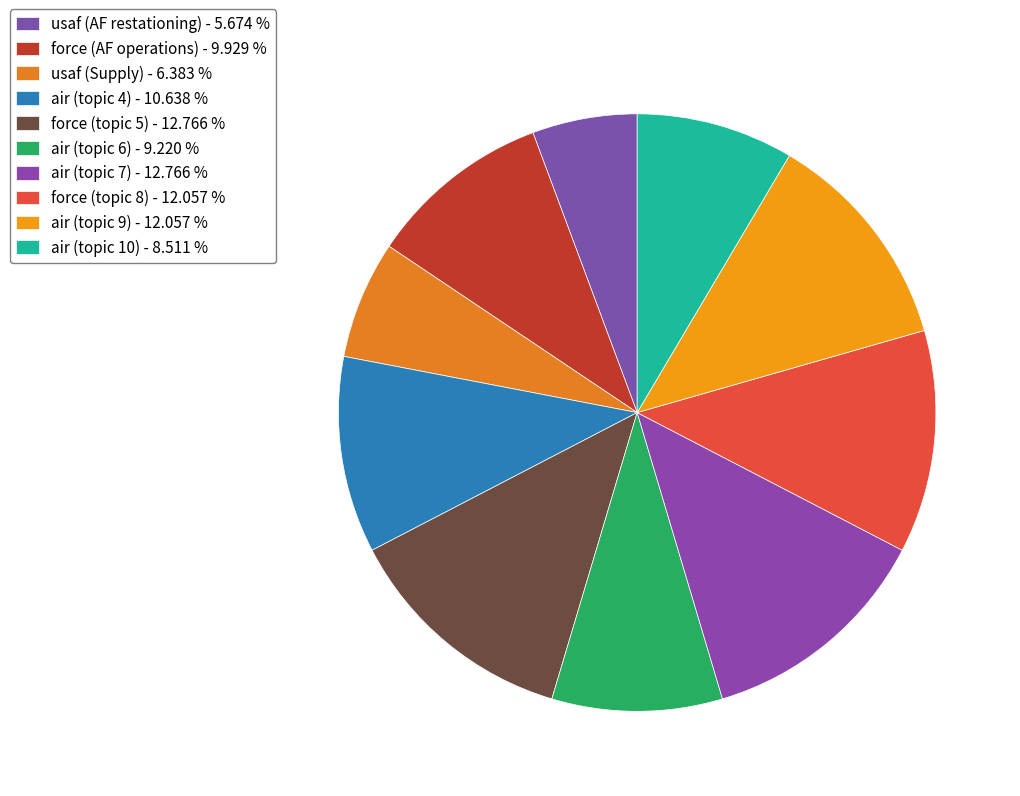

Does any single category account for the majority?

No